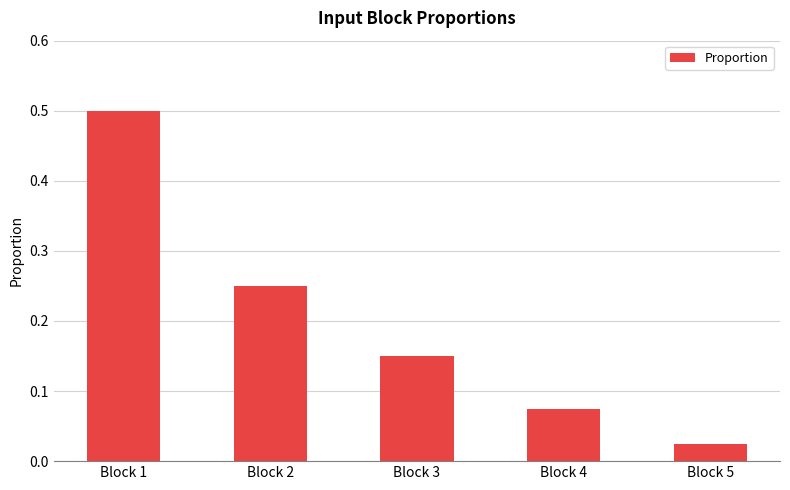

The value at Block 4 is 0.0. True or false?

False